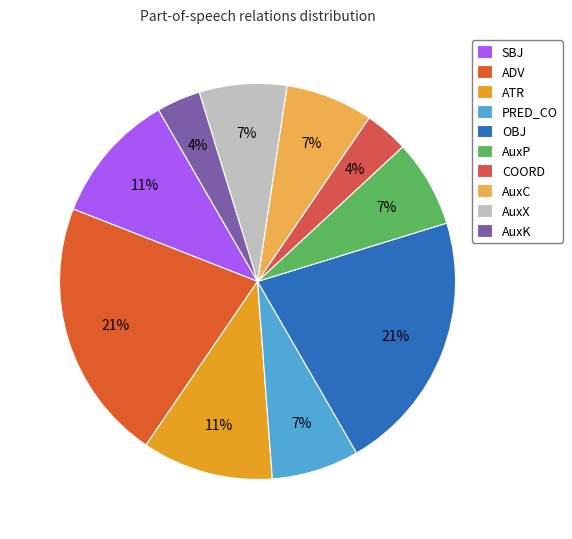

What is the ratio of the value at PRED_CO to the value at AuxP?

1.0